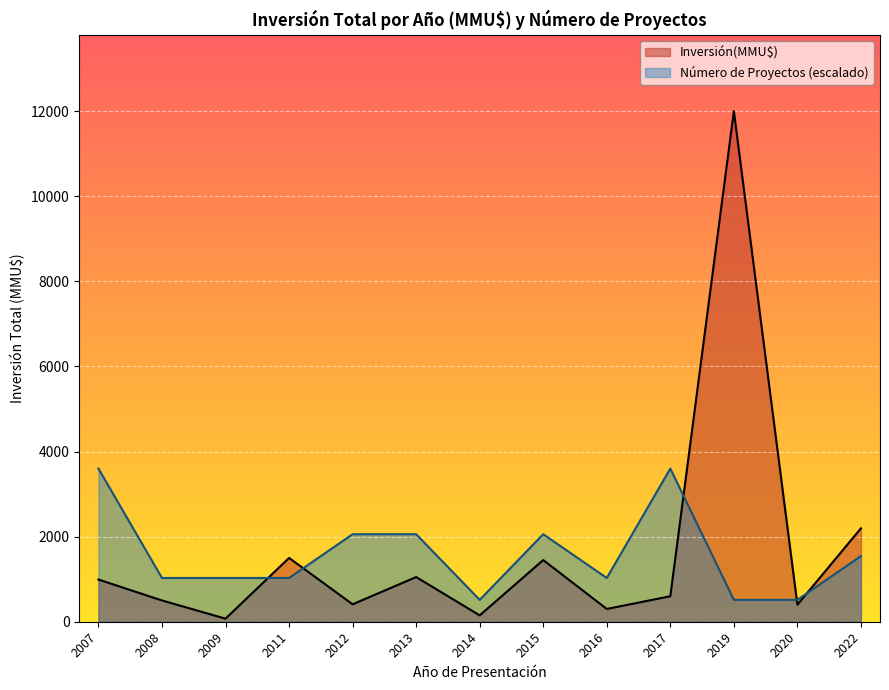

At which label is Inversión(MMU$) closest to 6036?

2022